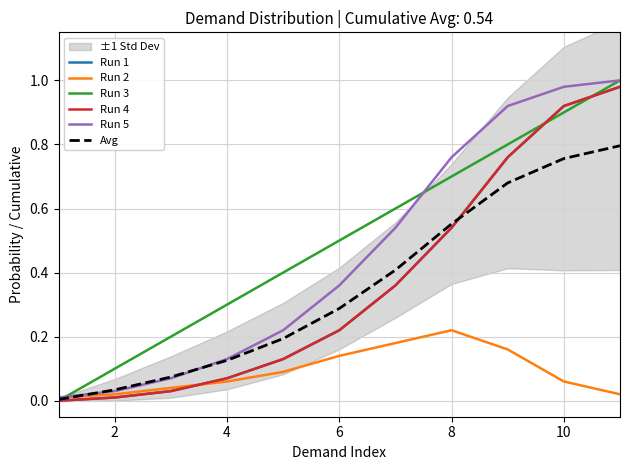

Which series has the widest spread of values?

Run 3